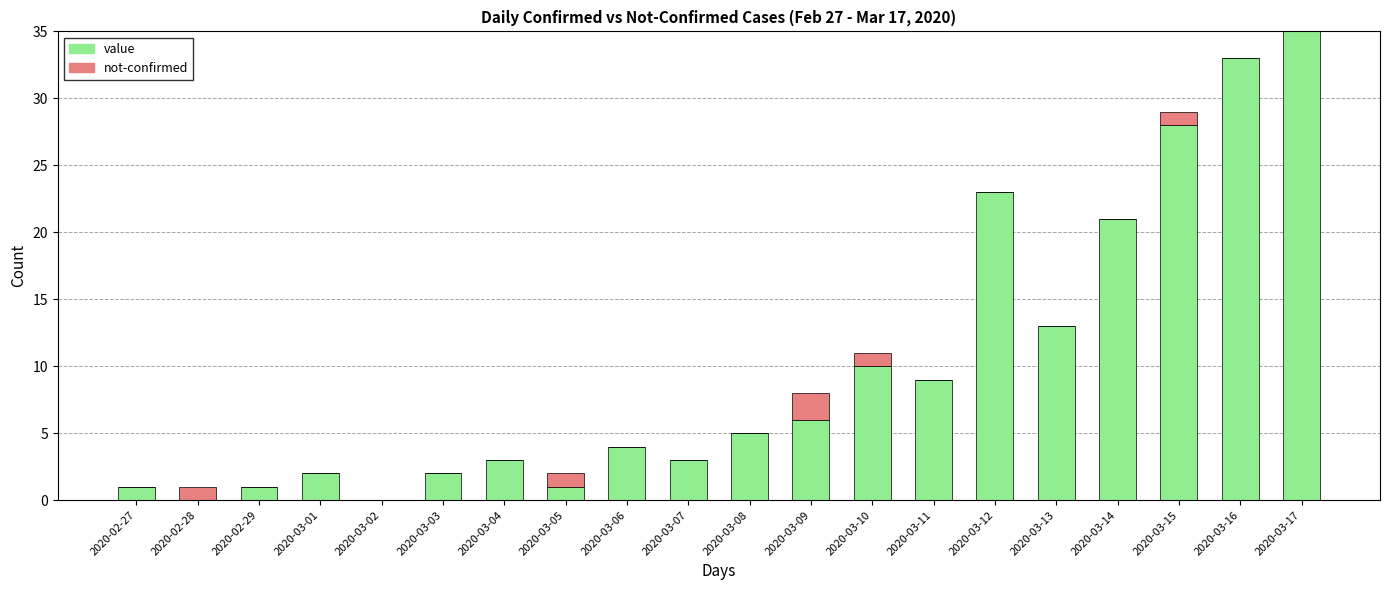

What is the maximum value for value?

35